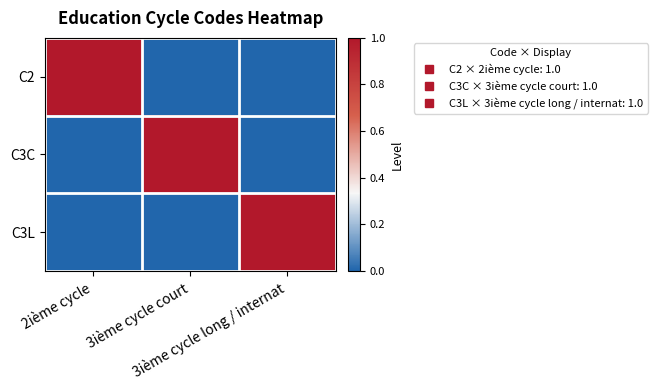

How many data points does each series have?

3